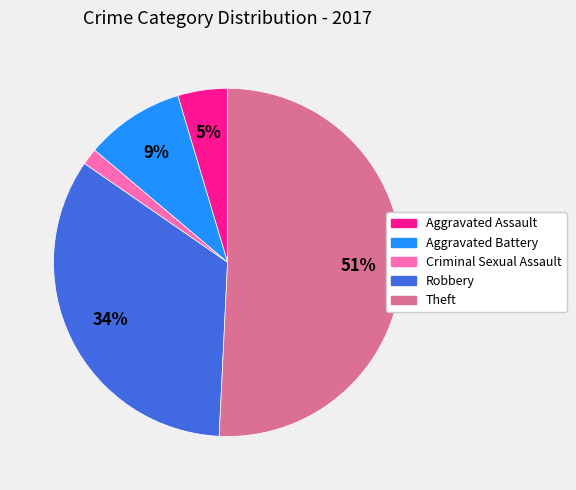

The Theft slice represents 51% of the pie. True or false?

True